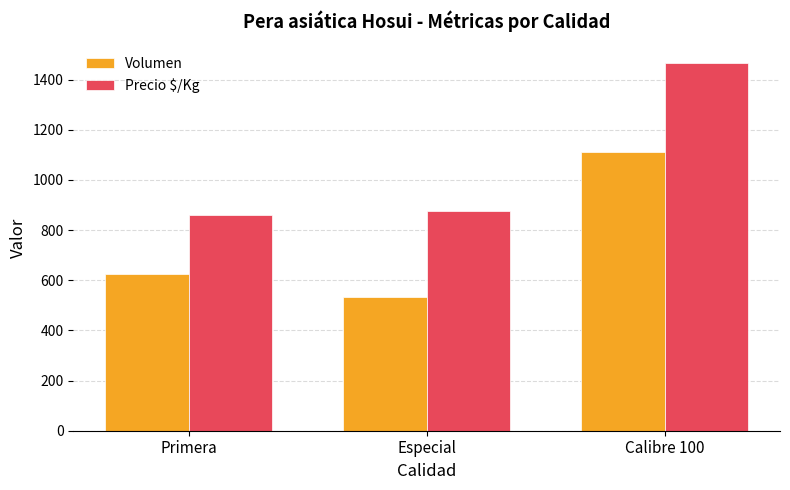

What is the minimum value for Precio $/Kg?

860